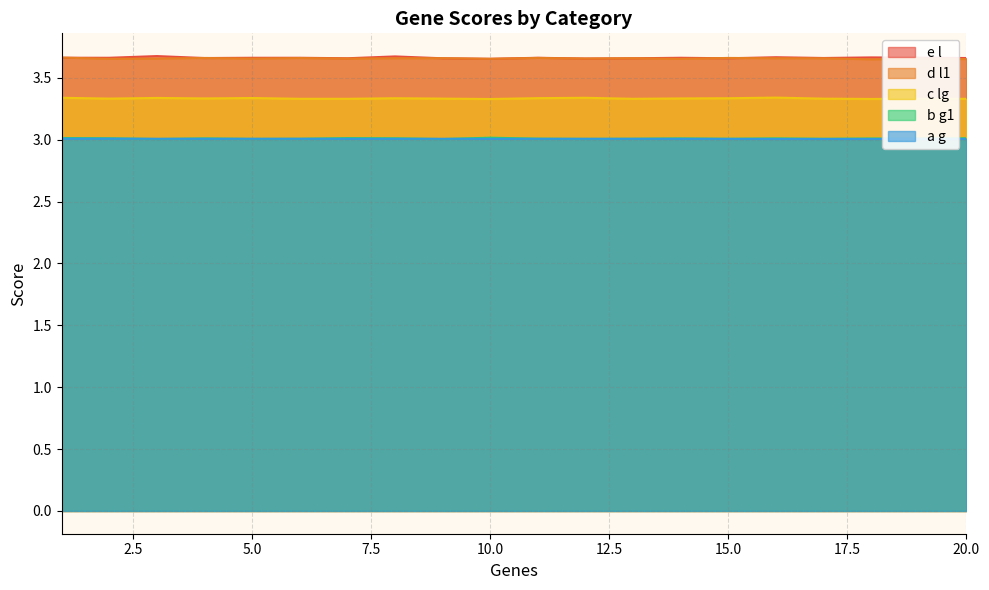

True or false: e l and b g1 intersect in this chart.

False